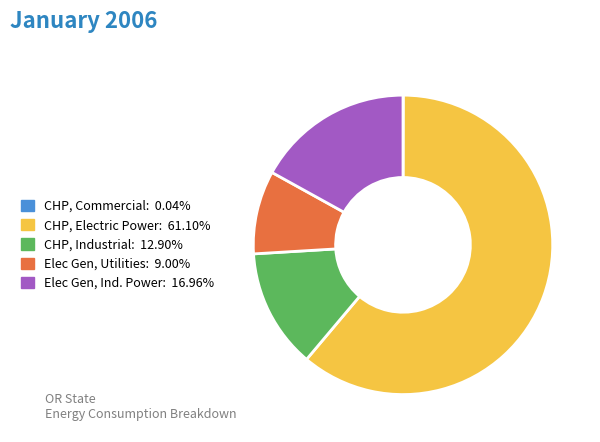

Does any single category account for the majority?

Yes